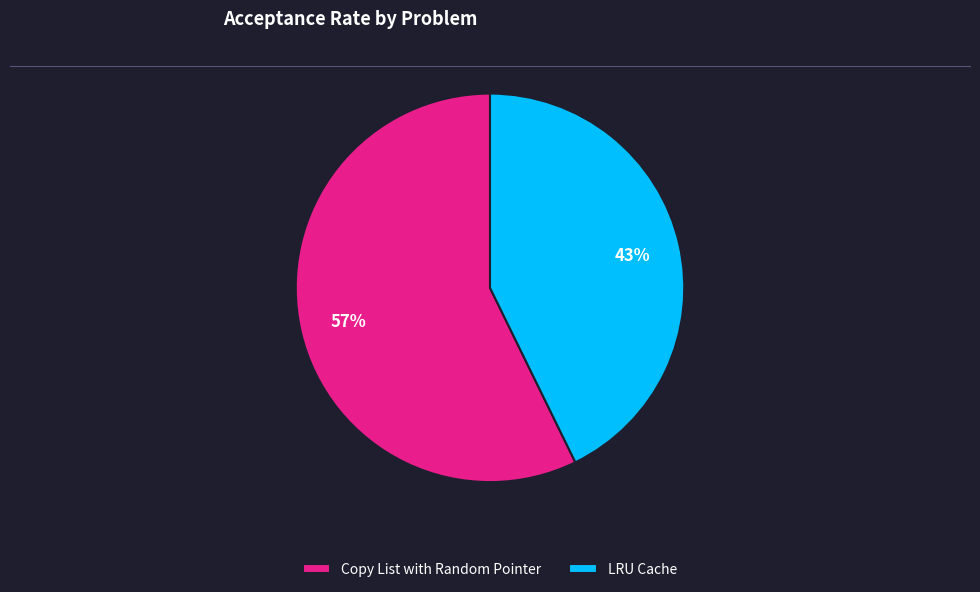

How many segments does this pie chart have?

2